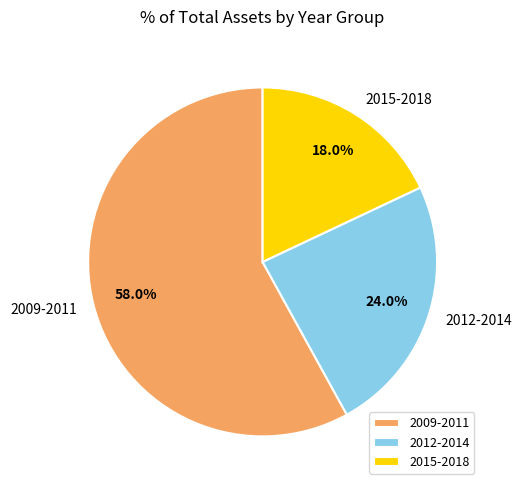

To the nearest percent, what is the difference between the largest and smallest slice percentages?

40%